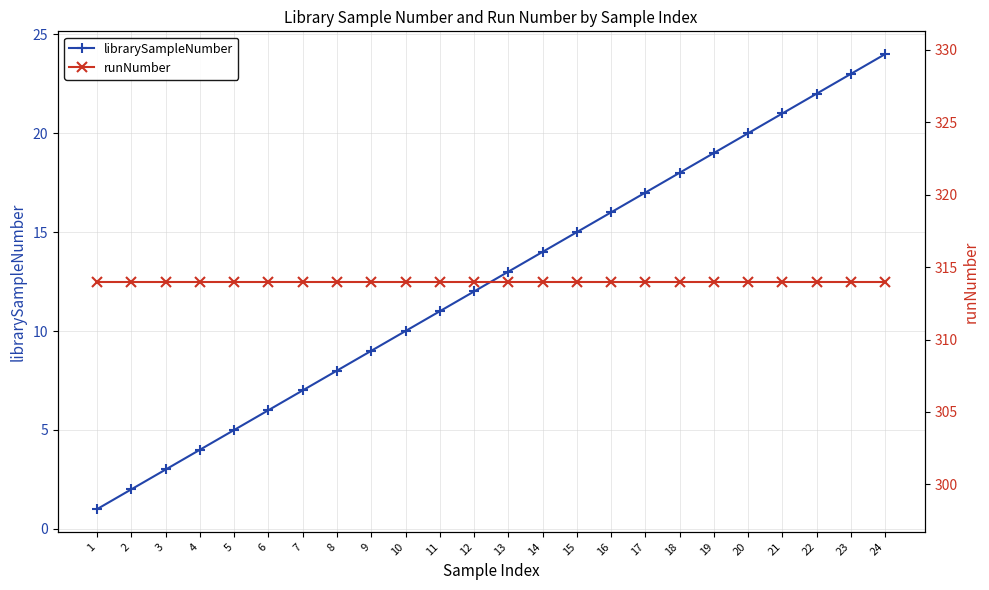

Is the value of runNumber at 5 greater than the value of librarySampleNumber at 1?

Yes